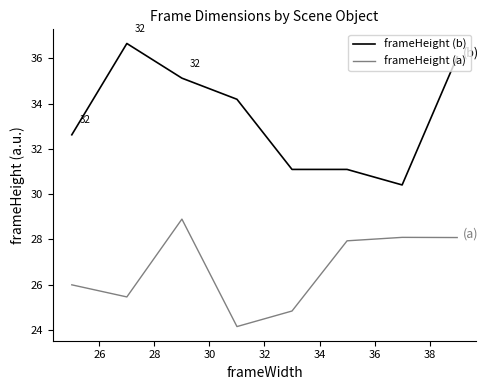

What is the highest value of the frameHeight (b) series?

36.7